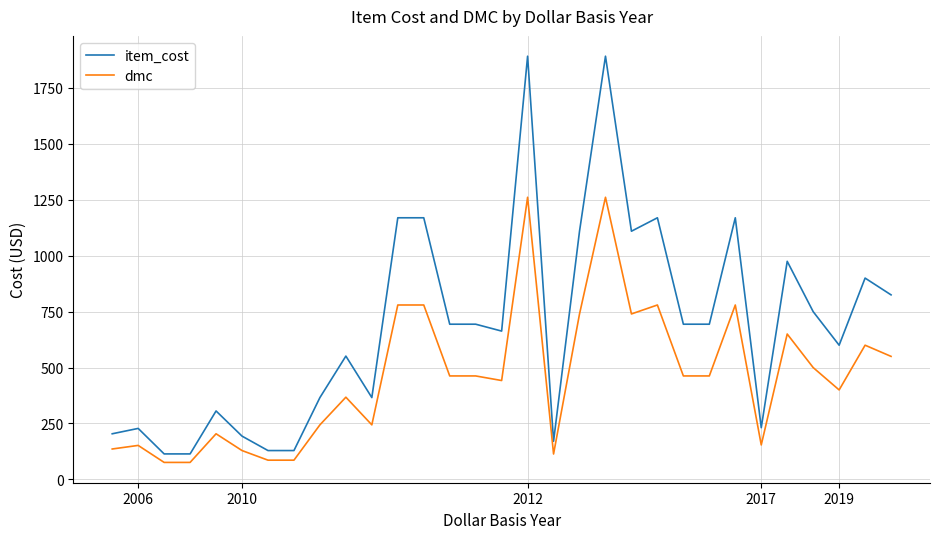

What are all the series names shown in the legend?

item_cost, dmc